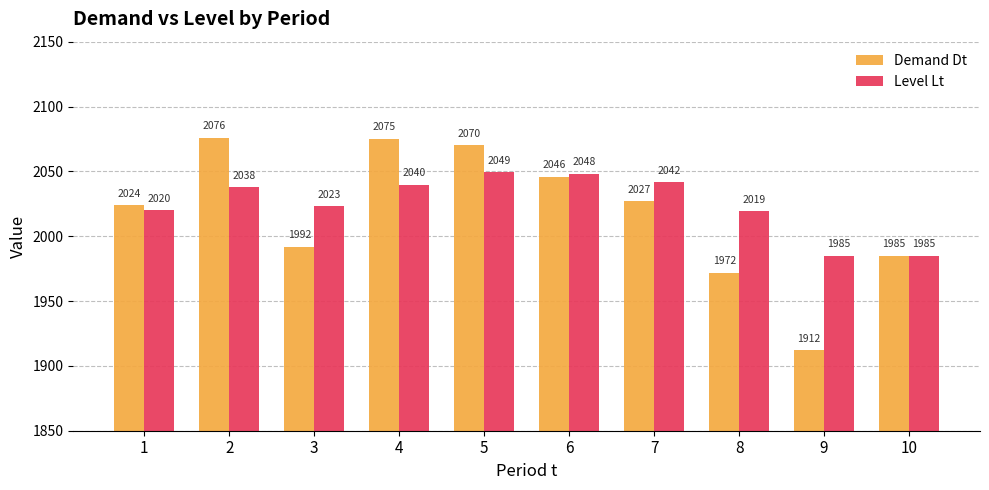

Which label corresponds to the smallest value in the chart?

9